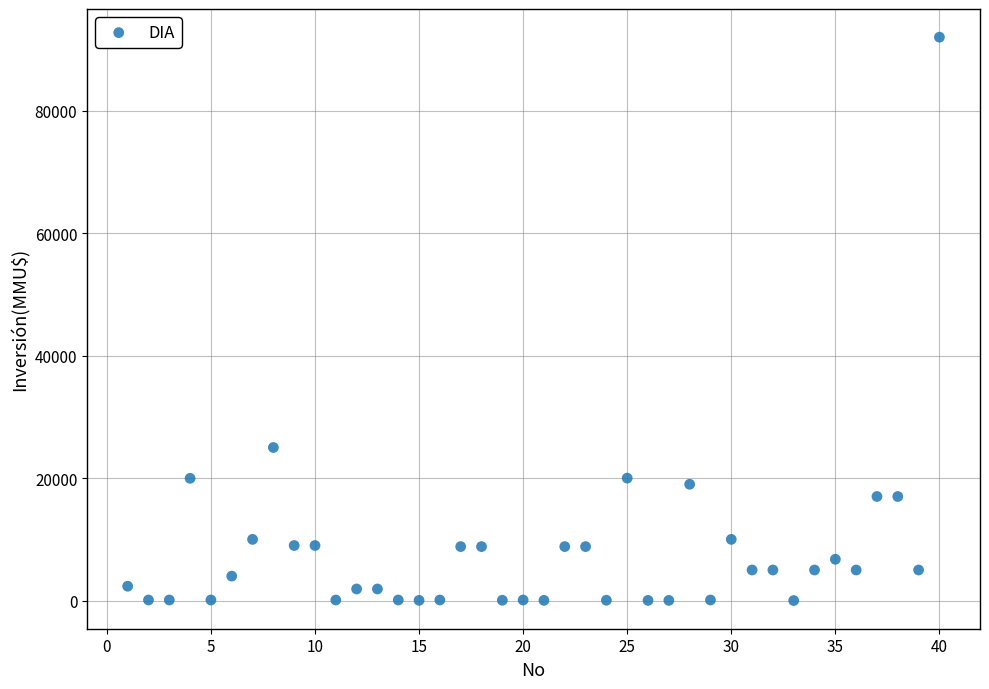

What is the range of X values (max minus min)?

39